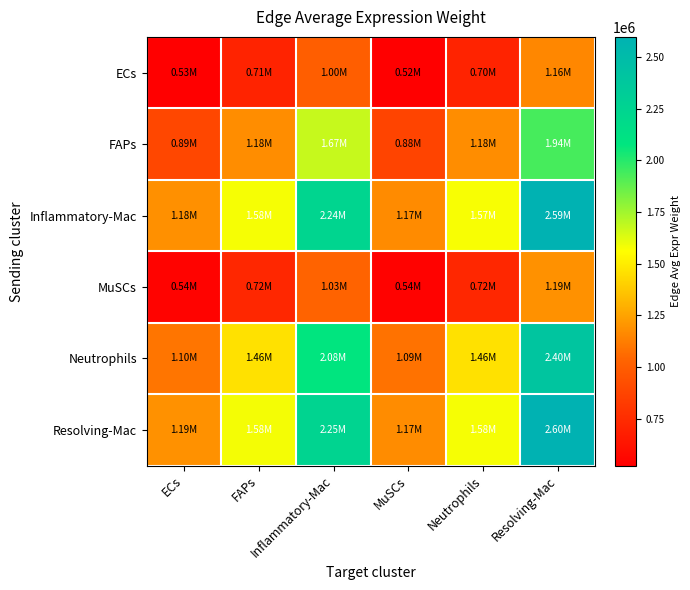

What is the total value across all series at Neutrophils?

7217654.9